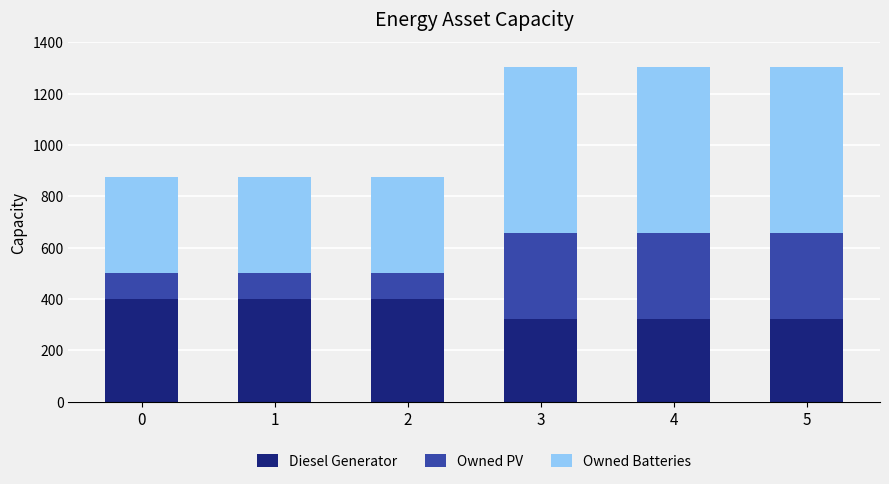

What is the difference between the second highest and minimum values in the Diesel Generator series?

78